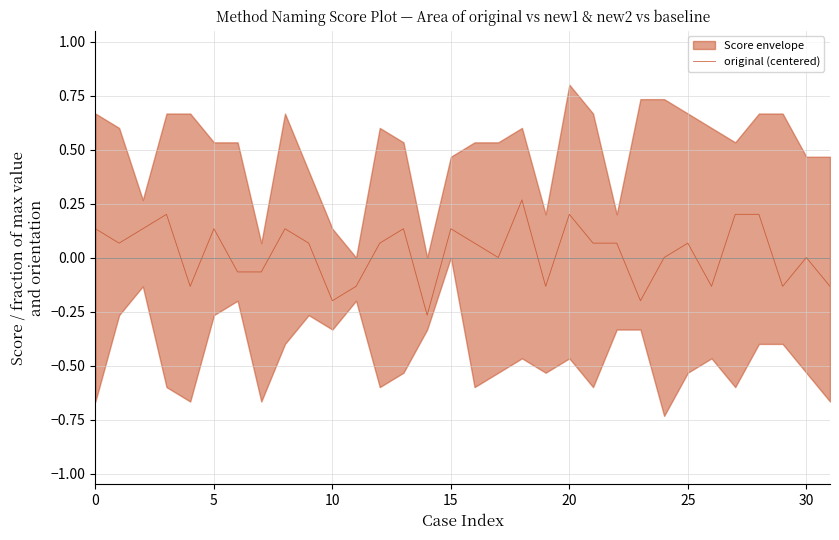

How many data points are less than 0?

11